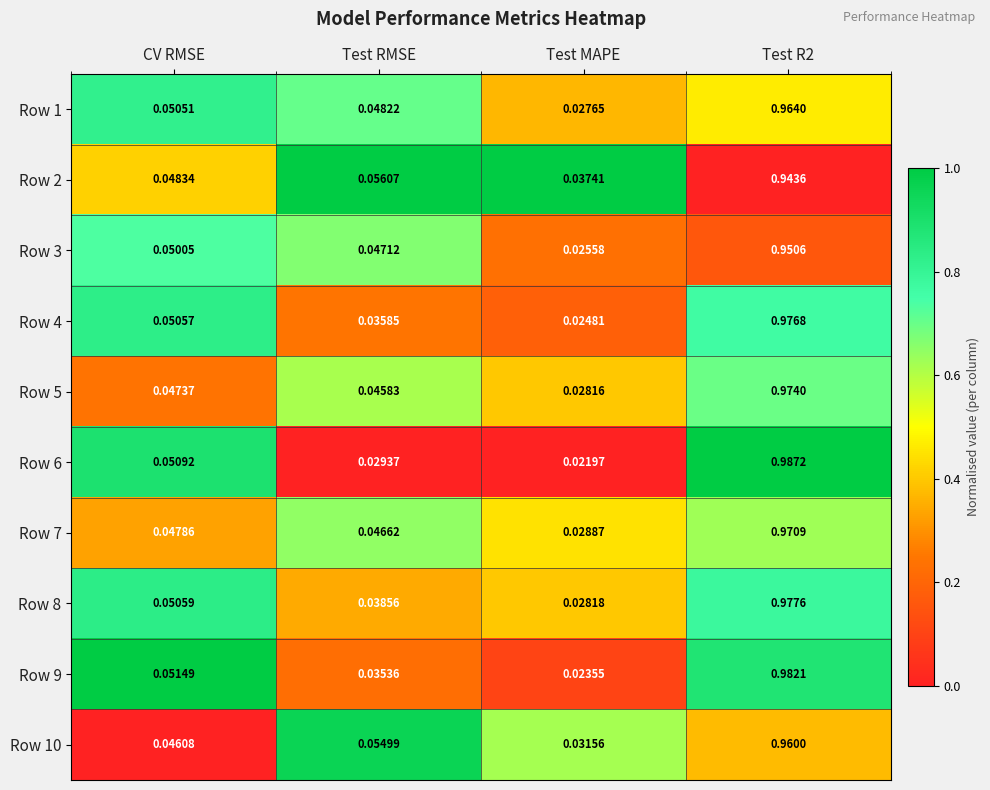

Is the value of Row 4 at Test RMSE greater than the value of Row 10 at Test RMSE?

No